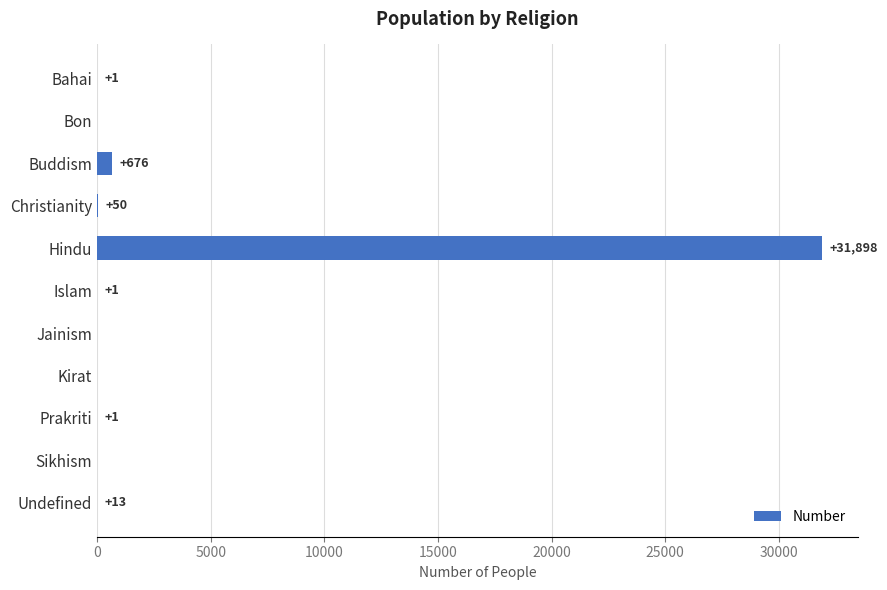

What is the ratio of the value at Buddism to the value at Christianity?

13.5